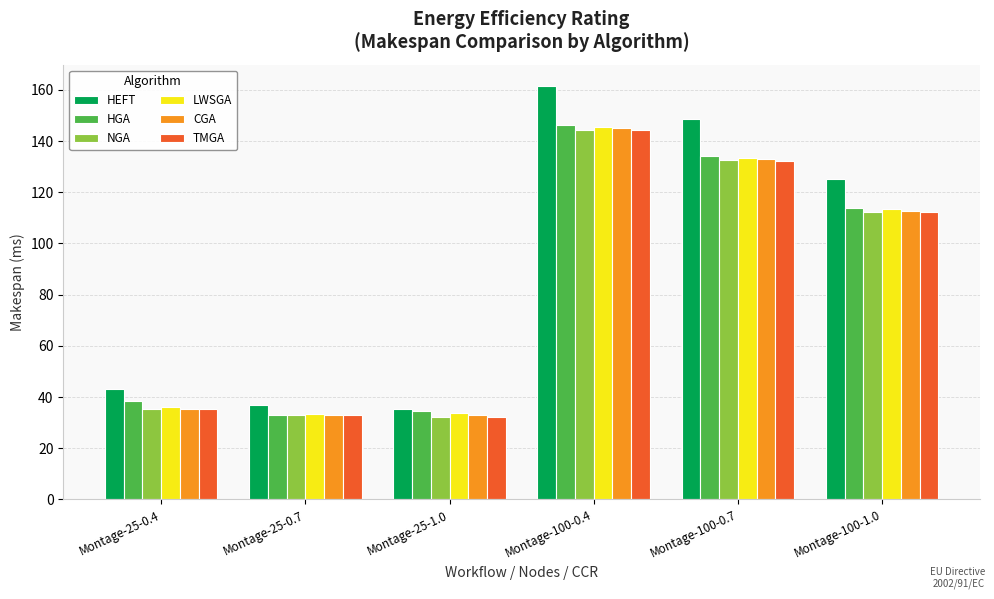

Which series has the largest range (max minus min)?

HEFT